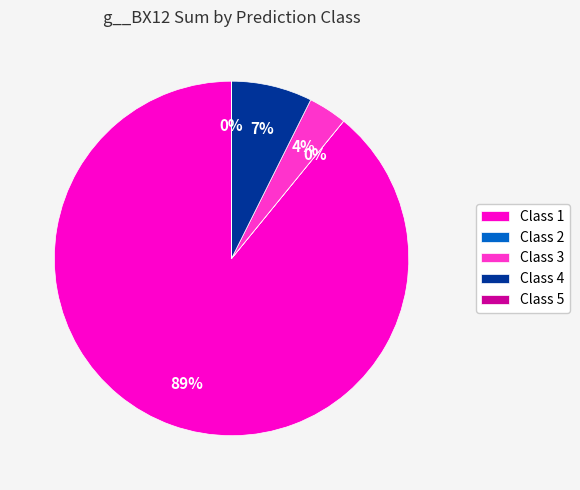

Which category has the biggest portion of the pie?

Class 1